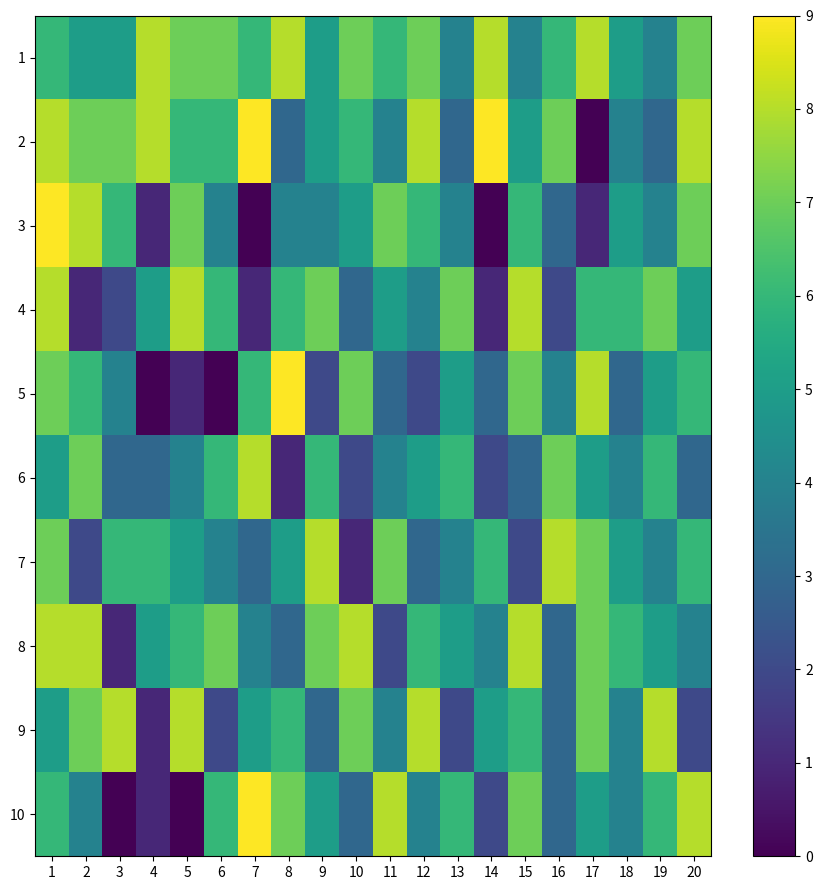

Reading left to right, what are all the values shown in this chart?

1: 1=6	2=5	3=5	4=8	5=7	6=7	7=6	8=8	9=5	10=7	11=6	12=7	13=4	14=8	15=4	16=6	17=8	18=5	19=4	20=7
2: 1=8	2=7	3=7	4=8	5=6	6=6	7=9	8=3	9=5	10=6	11=4	12=8	13=3	14=9	15=5	16=7	17=0	18=4	19=3	20=8
3: 1=9	2=8	3=6	4=1	5=7	6=4	7=0	8=4	9=4	10=5	11=7	12=6	13=4	14=0	15=6	16=3	17=1	18=5	19=4	20=7
4: 1=8	2=1	3=2	4=5	5=8	6=6	7=1	8=6	9=7	10=3	11=5	12=4	13=7	14=1	15=8	16=2	17=6	18=6	19=7	20=5
5: 1=7	2=6	3=4	4=0	5=1	6=0	7=6	8=9	9=2	10=7	11=3	12=2	13=5	14=3	15=7	16=4	17=8	18=3	19=5	20=6
6: 1=5	2=7	3=3	4=3	5=4	6=6	7=8	8=1	9=6	10=2	11=4	12=5	13=6	14=2	15=3	16=7	17=5	18=4	19=6	20=3
7: 1=7	2=2	3=6	4=6	5=5	6=4	7=3	8=5	9=8	10=1	11=7	12=3	13=4	14=6	15=2	16=8	17=7	18=5	19=4	20=6
8: 1=8	2=8	3=1	4=5	5=6	6=7	7=4	8=3	9=7	10=8	11=2	12=6	13=5	14=4	15=8	16=3	17=7	18=6	19=5	20=4
9: 1=5	2=7	3=8	4=1	5=8	6=2	7=5	8=6	9=3	10=7	11=4	12=8	13=2	14=5	15=6	16=3	17=7	18=4	19=8	20=2
10: 1=6	2=4	3=0	4=1	5=0	6=6	7=9	8=7	9=5	10=3	11=8	12=4	13=6	14=2	15=7	16=3	17=5	18=4	19=6	20=8